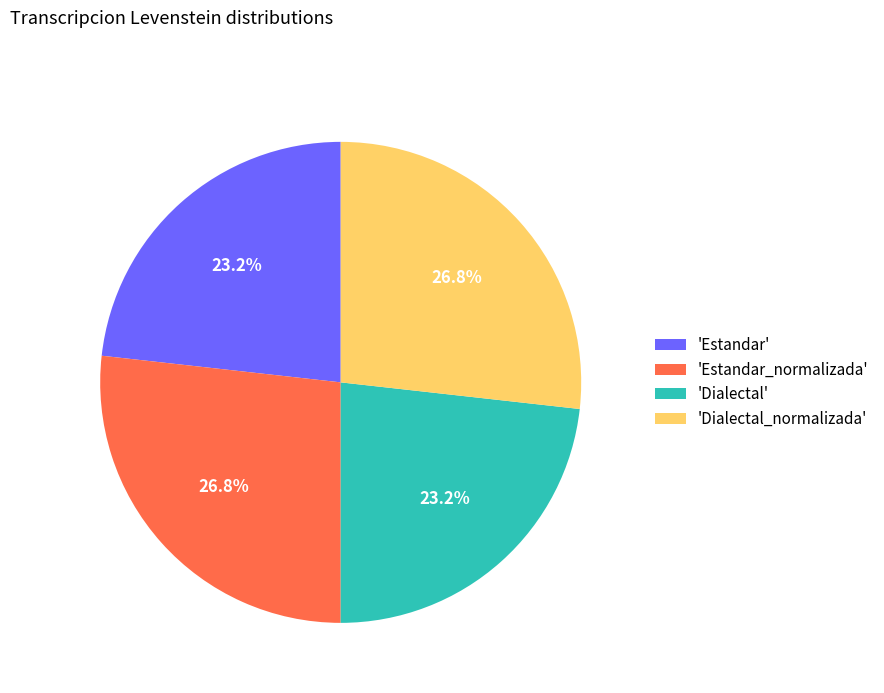

What percentage is NOT represented by 'Dialectal_normalizada'?

73.2%